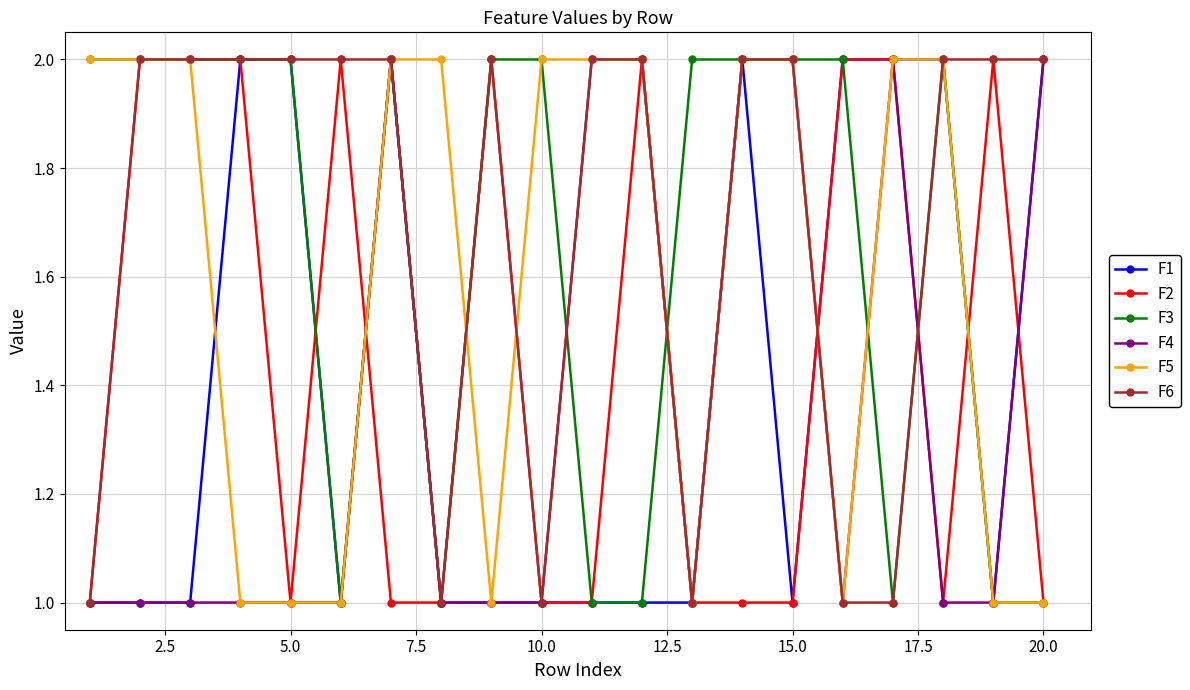

What is the value of the F3 point at the 19th from the left?

1